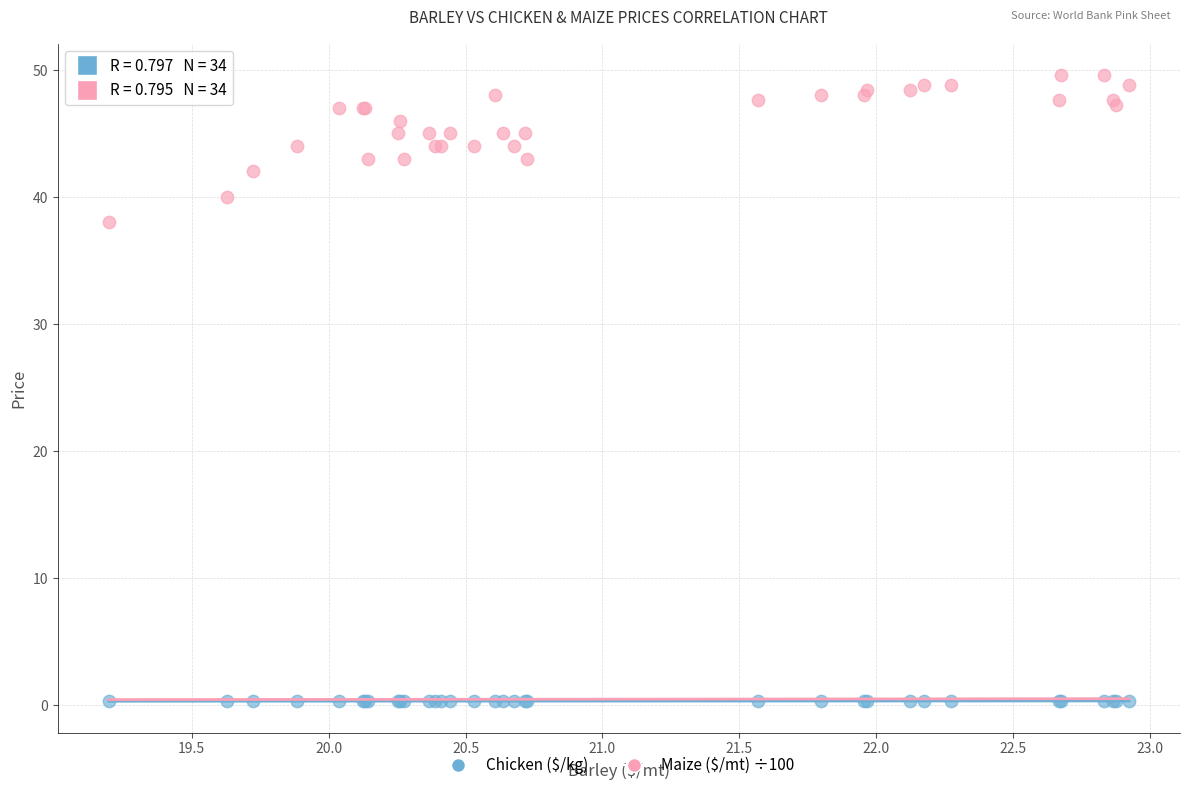

Which series has the widest spread of Y values?

Maize ($/mt) ÷100